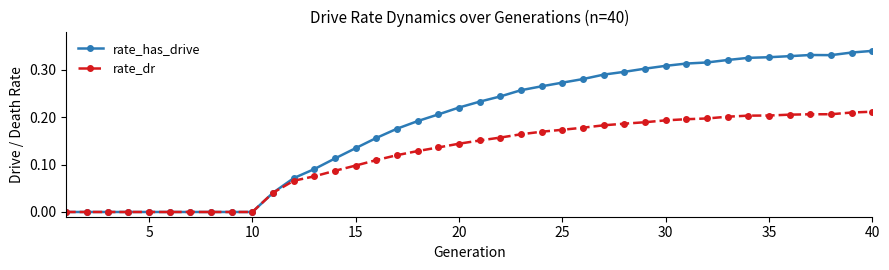

Which series has the largest range (max minus min)?

rate_has_drive